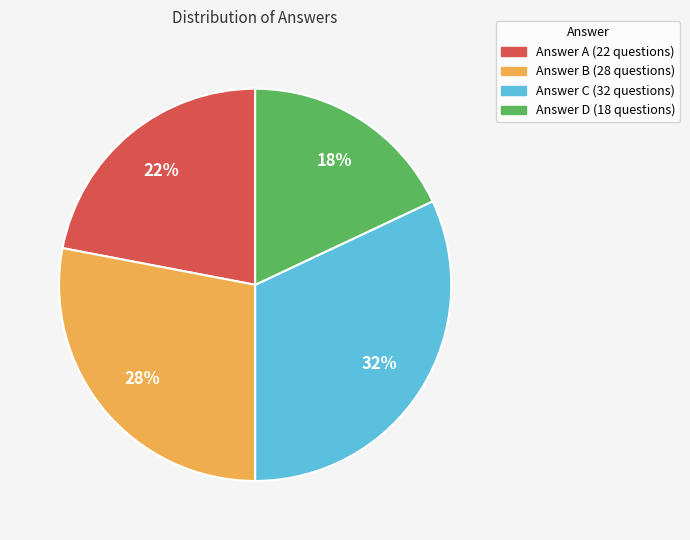

To the nearest percent, what is the average slice percentage?

25%